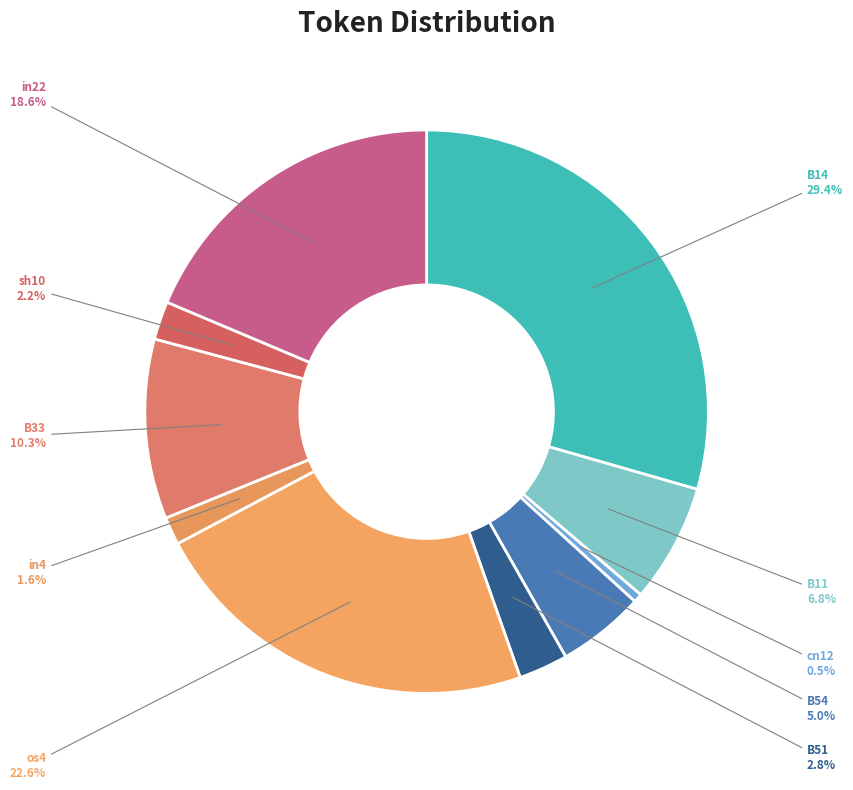

Count the number of slices in the pie.

10